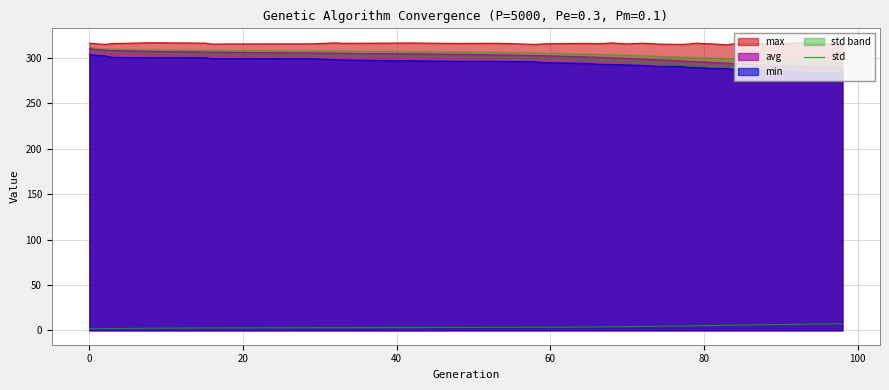

True or false: avg and std cross at least once.

False